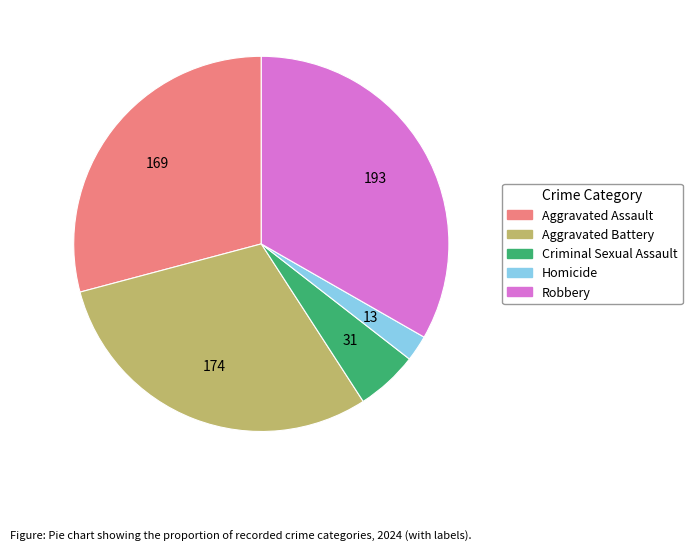

Is there a majority slice in this chart?

No